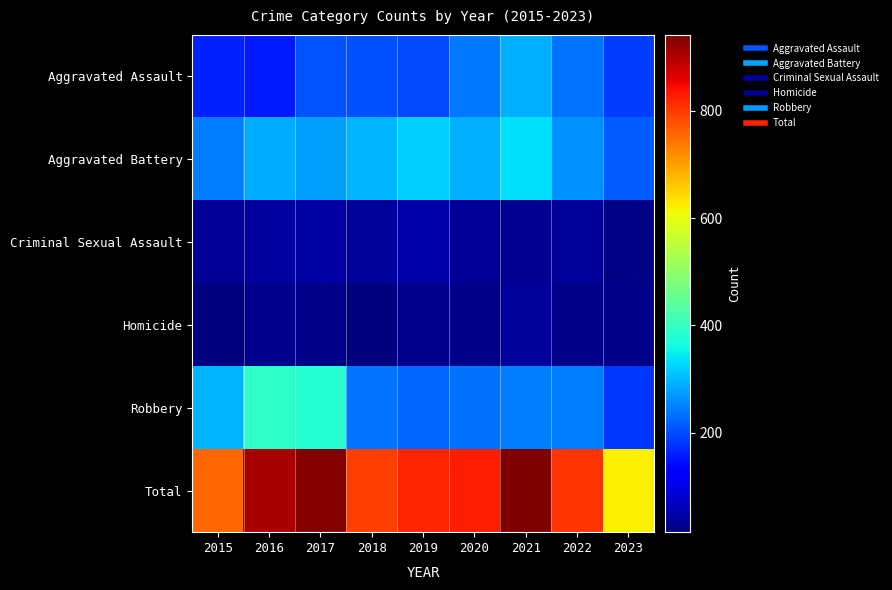

Which series changed the most between 2016 and 2018?

Robbery